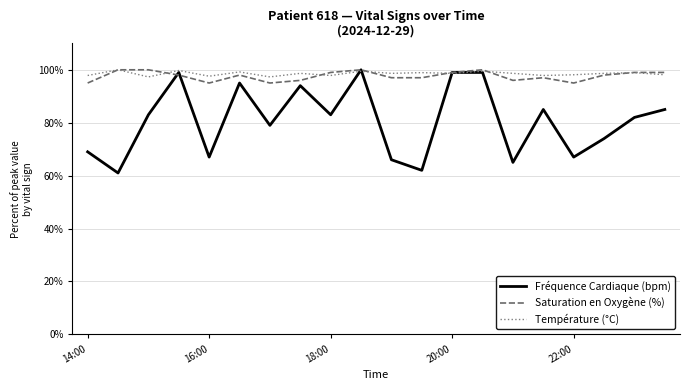

At how many categories does at least one series exceed 76?

20